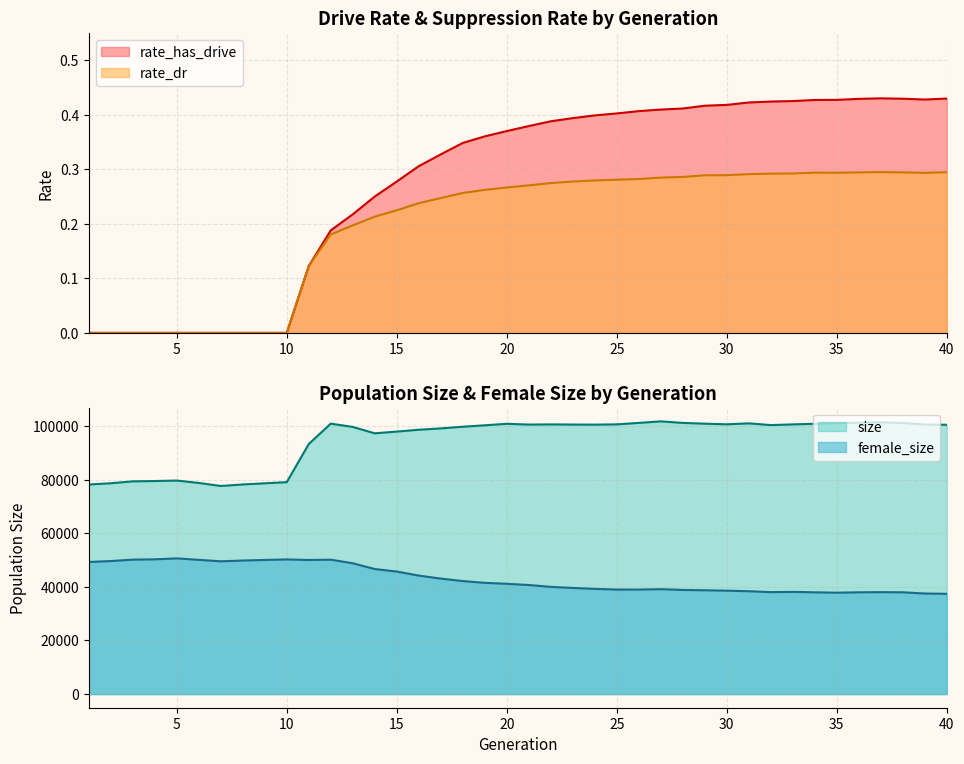

How many data points in rate_dr are above 0?

30